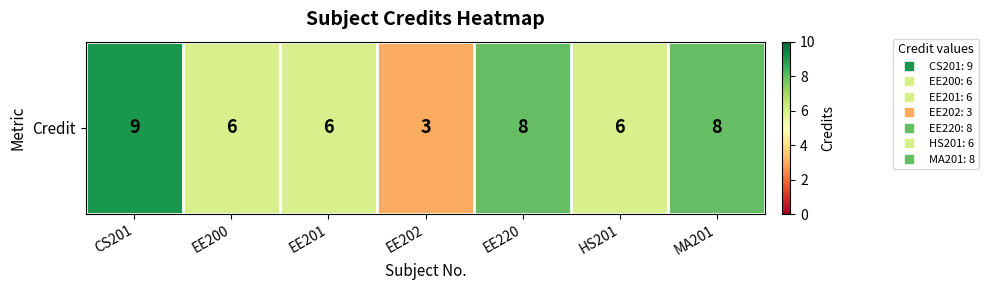

Between EE202 and CS201, which is larger?

CS201